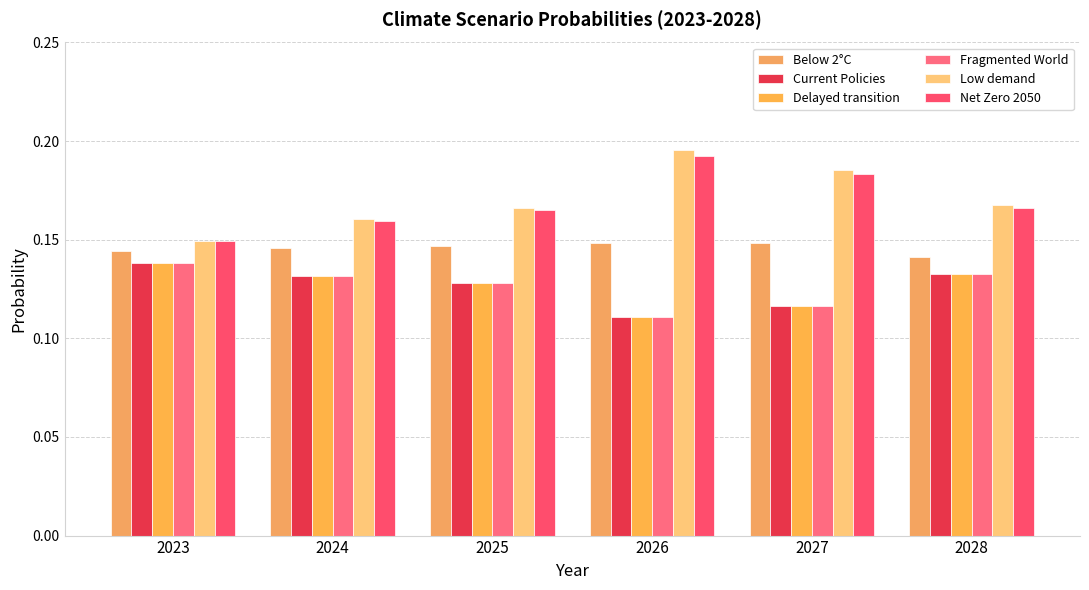

What is the total value across all series at 2025?

0.9